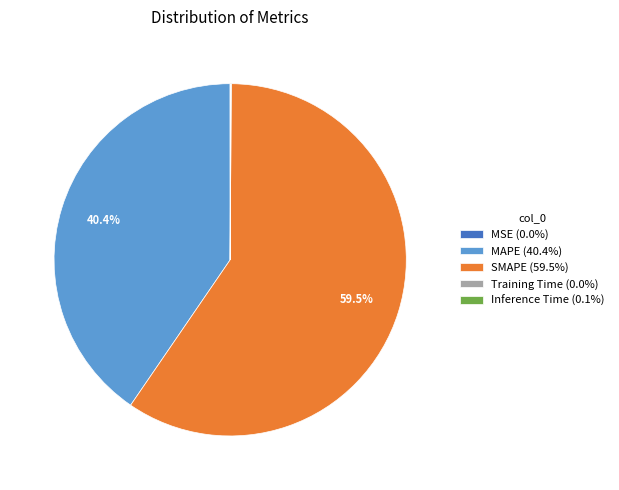

True or false: MAPE accounts for 30% of the total.

False